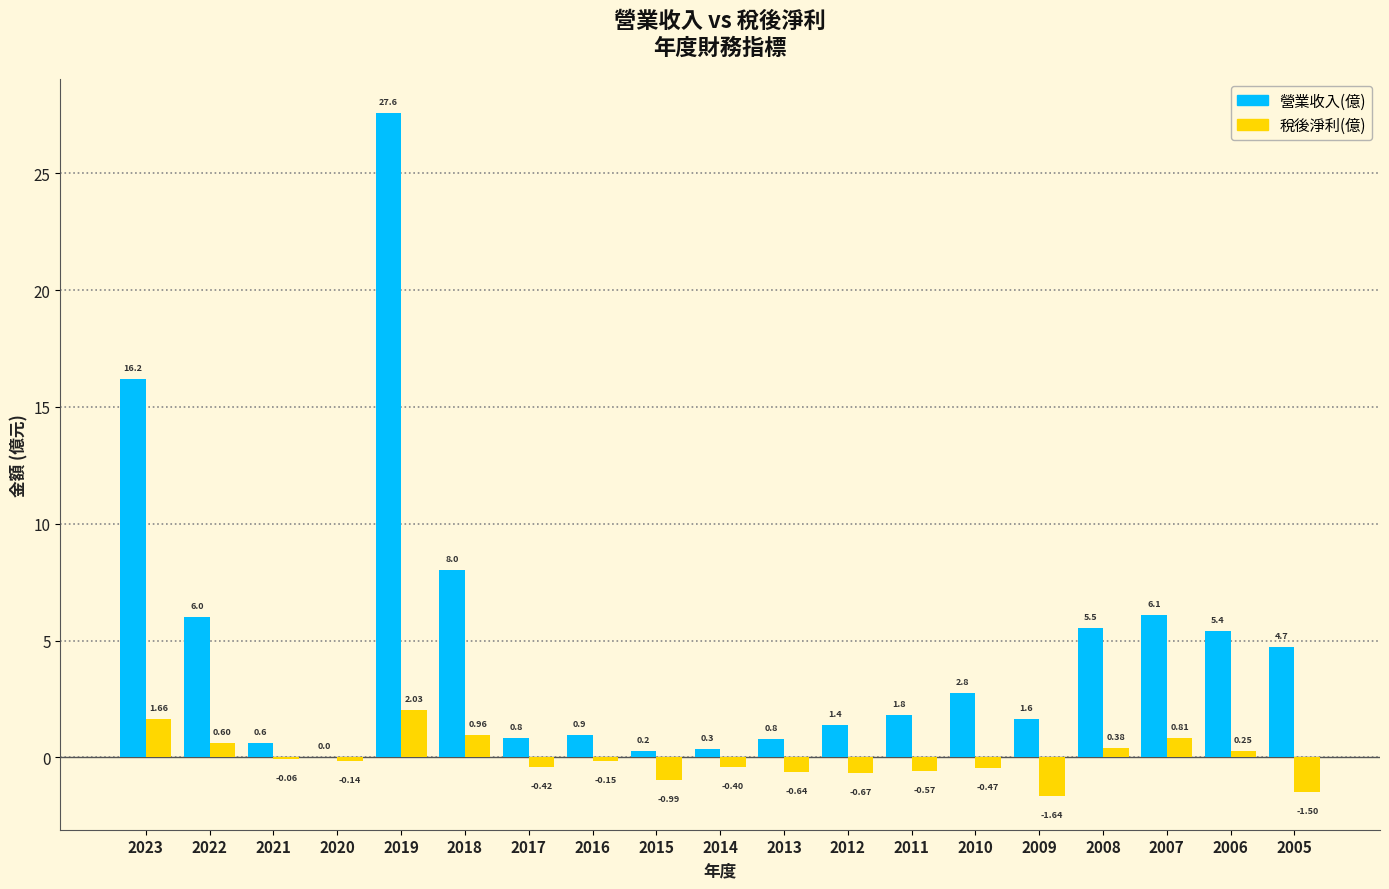

Where is 稅後淨利(億) nearest to the value 0?

2021